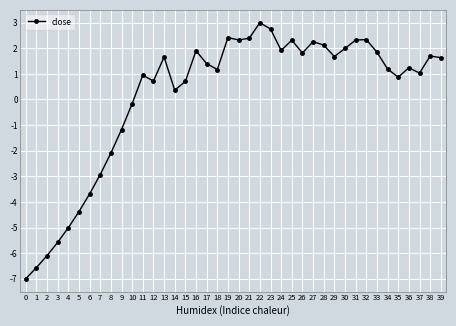

What is the smallest value displayed?

-7.0